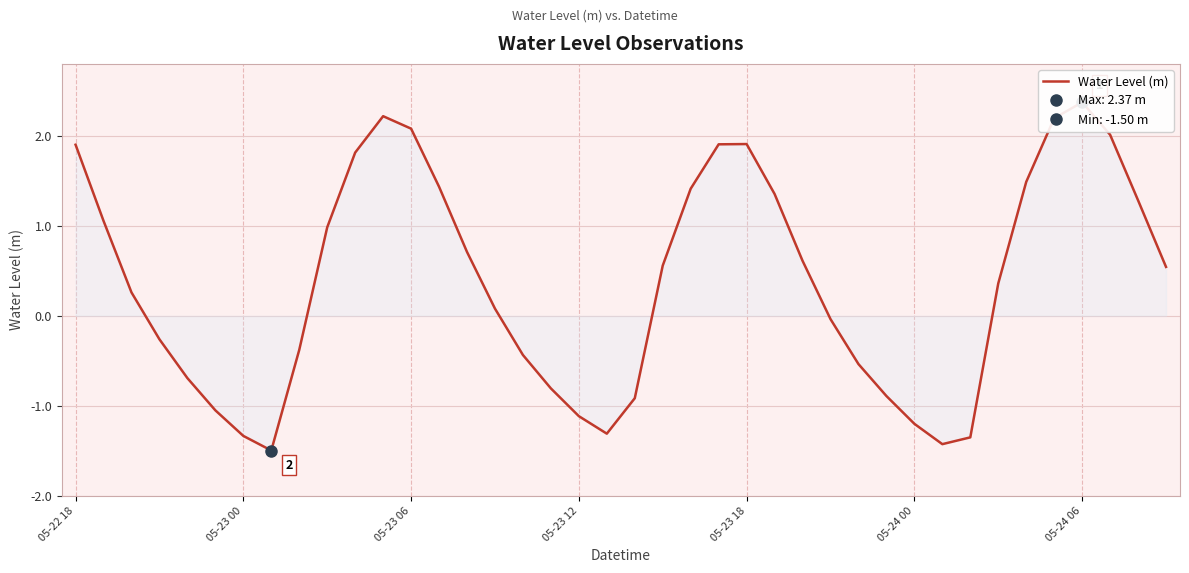

What is the ratio of the value at 25 to the value at 11?

0.6